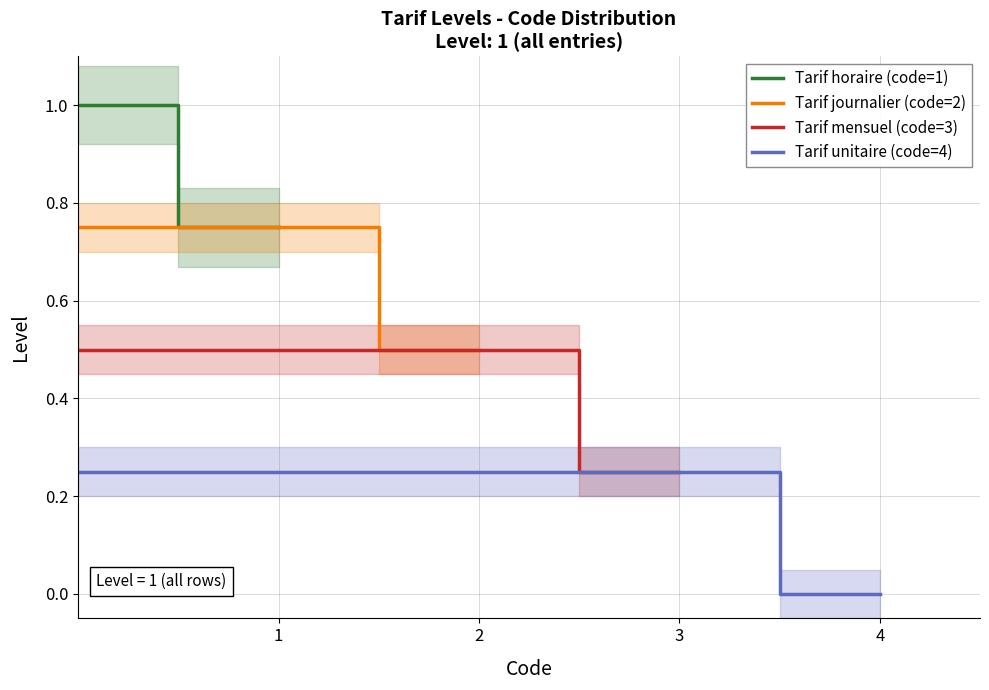

Count the Tarif mensuel (code=3) values in the range 0 to 1.

5